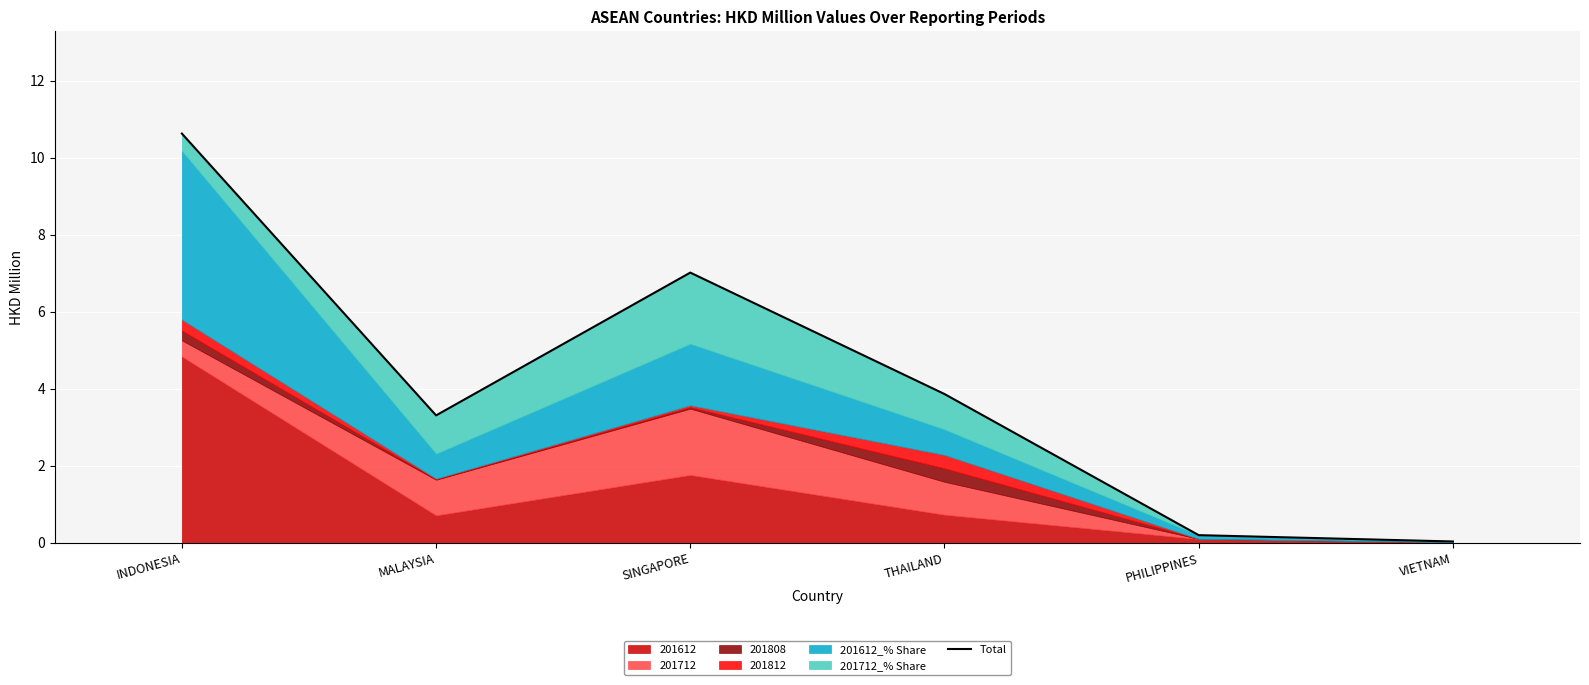

What is the maximum value shown in the chart?

10.6